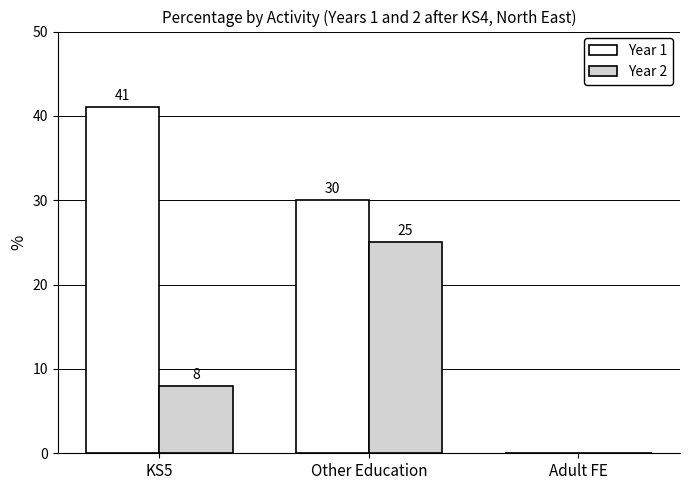

How many series are shown in this chart?

2